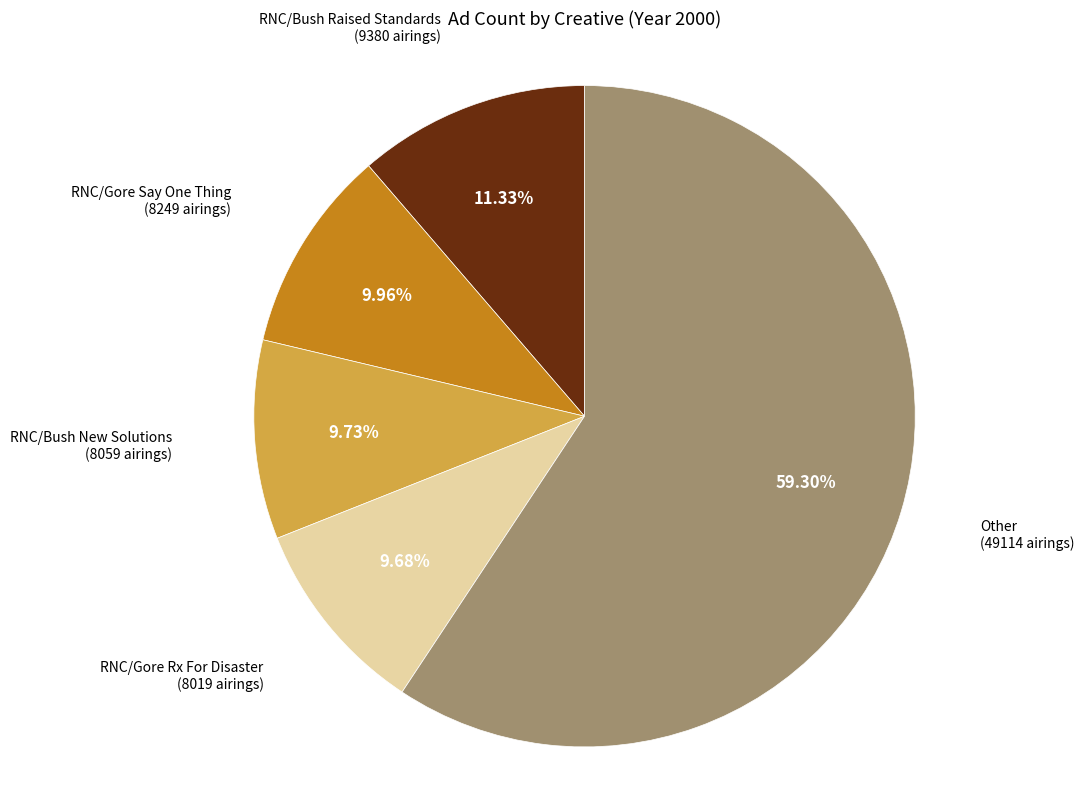

Does any single category account for the majority?

Yes